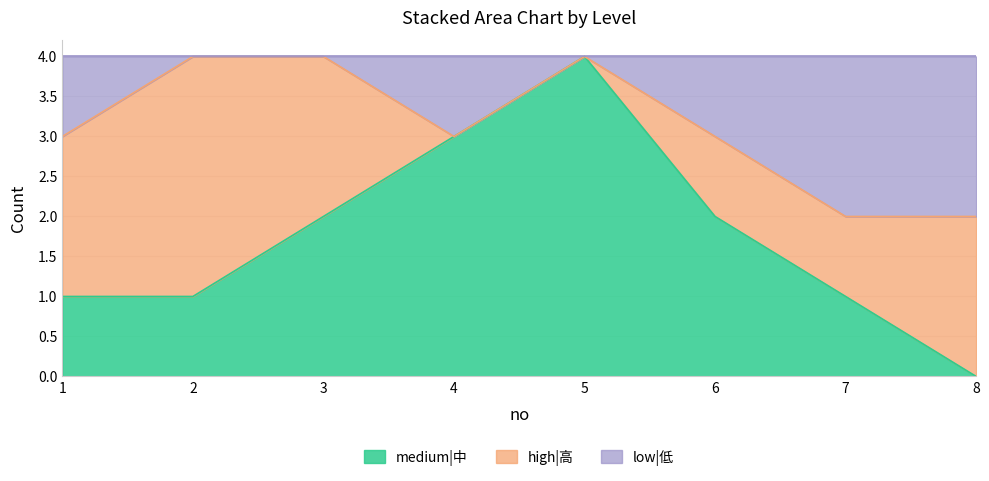

What is the total value across all series at 5?

4